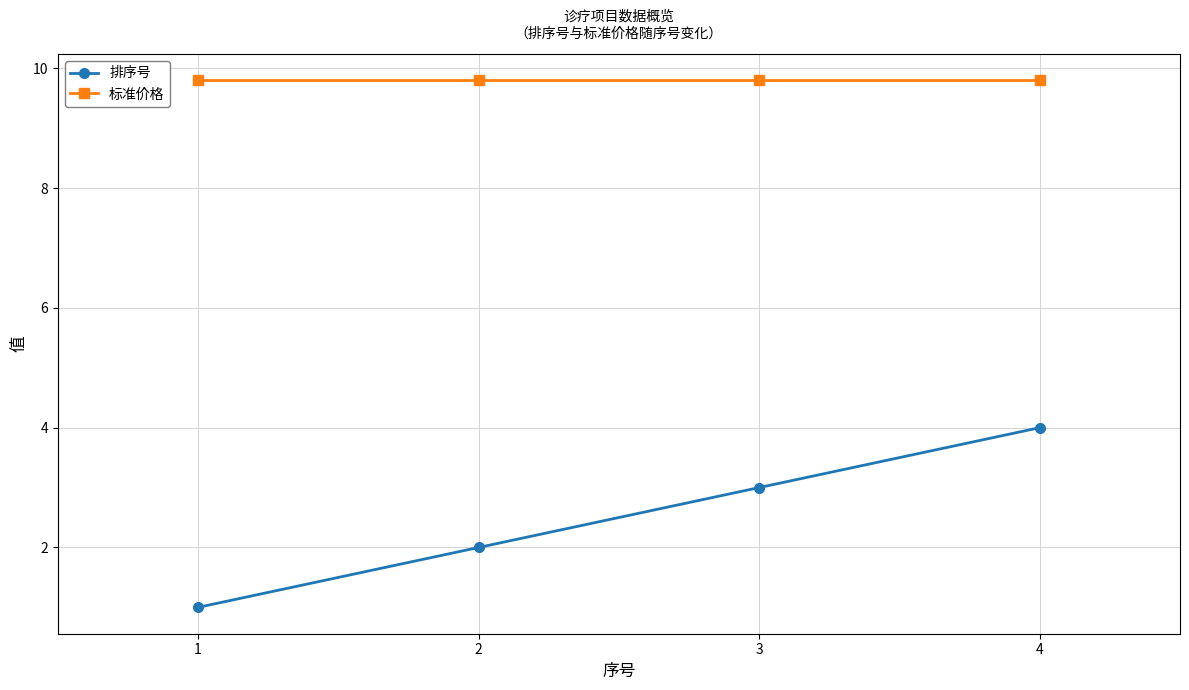

True or false: 排序号 has more than 0 points higher than both neighbors.

False